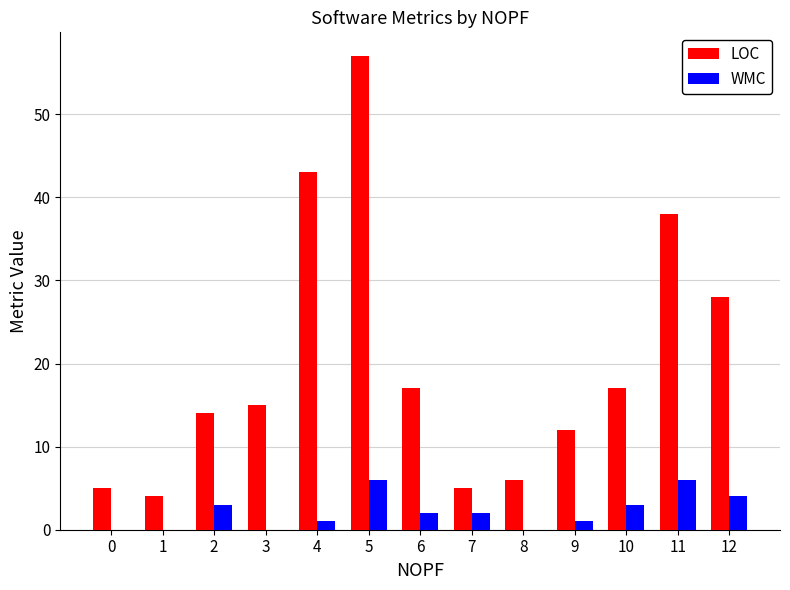

What is the spread (max minus min) of values at 11?

32